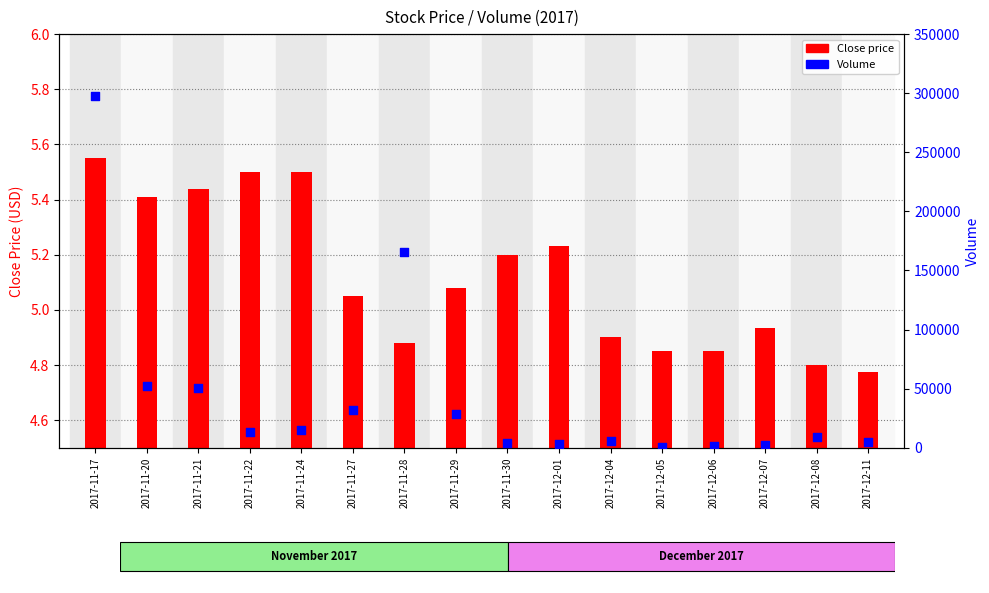

Which series has the largest total across all categories?

Volume